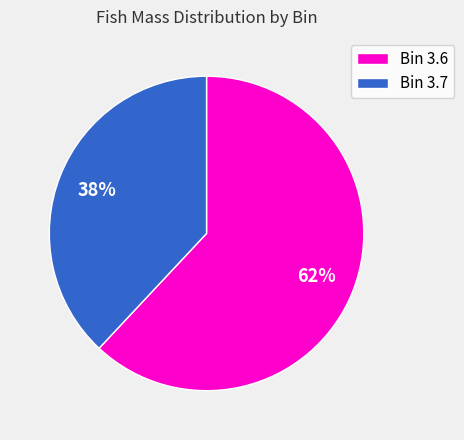

Do Bin 3.7 and Bin 3.6 together represent more than half of the pie?

Yes